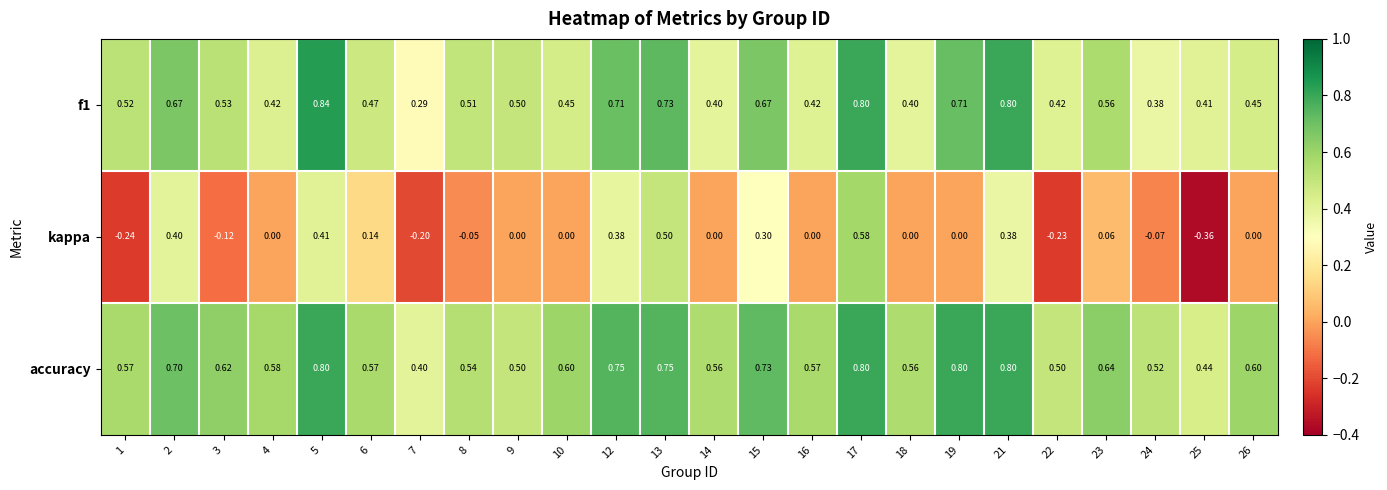

Between 3 and 25, which series saw the biggest shift?

kappa